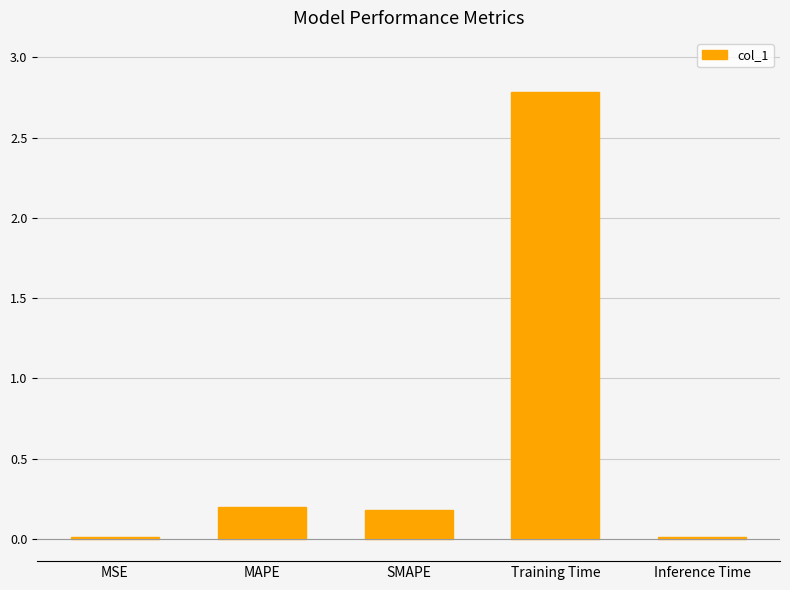

Which has a higher value, Inference Time or Training Time?

Training Time